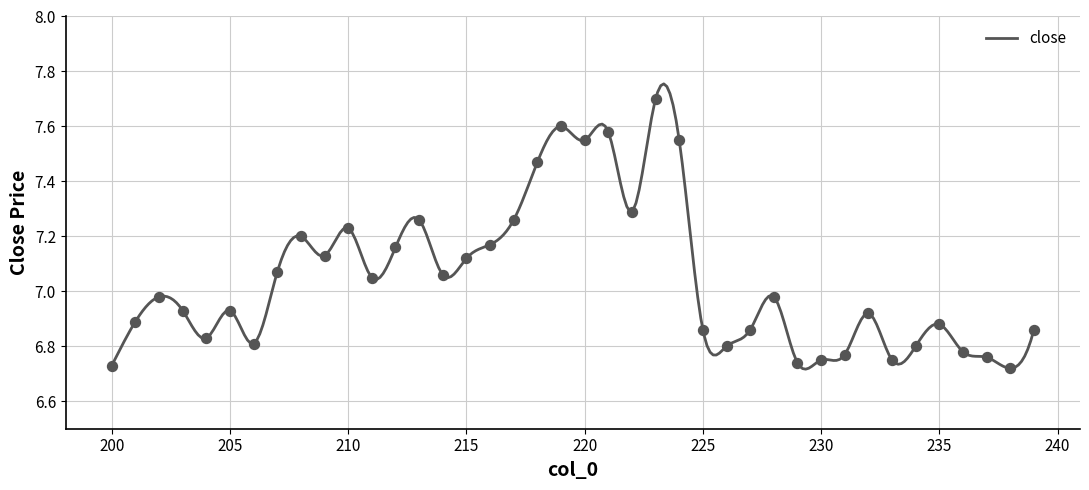

Approximately how many times larger is the value at 224 compared to 216?

1.1